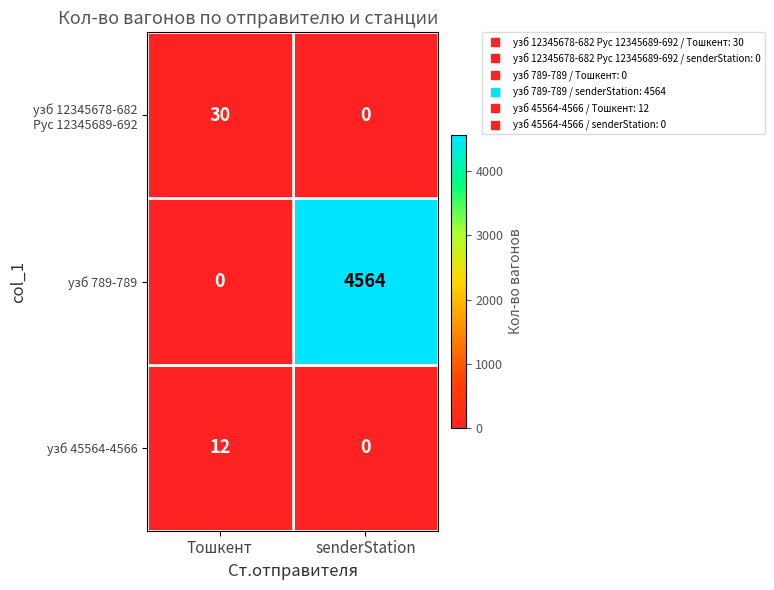

Rank the categories by узб 45564-4566 value from highest to lowest.

Тошкент, senderStation